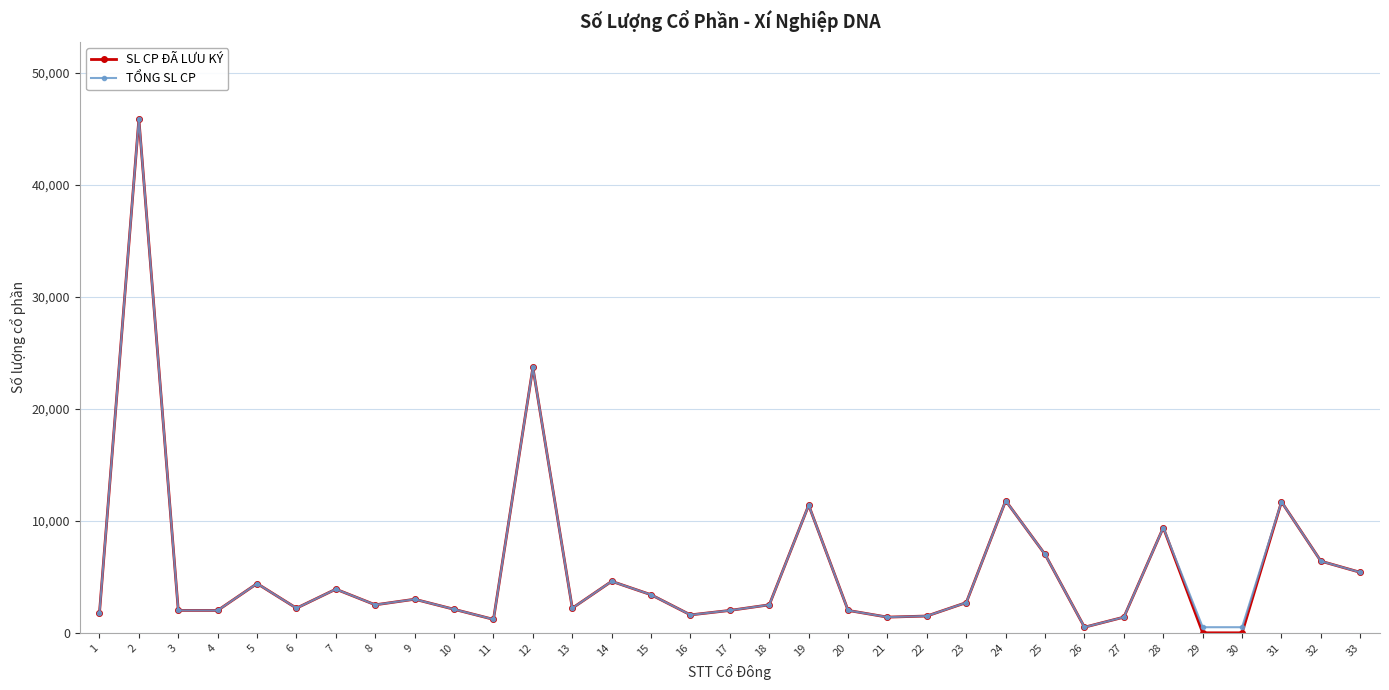

What is the maximum value shown in the chart?

45900